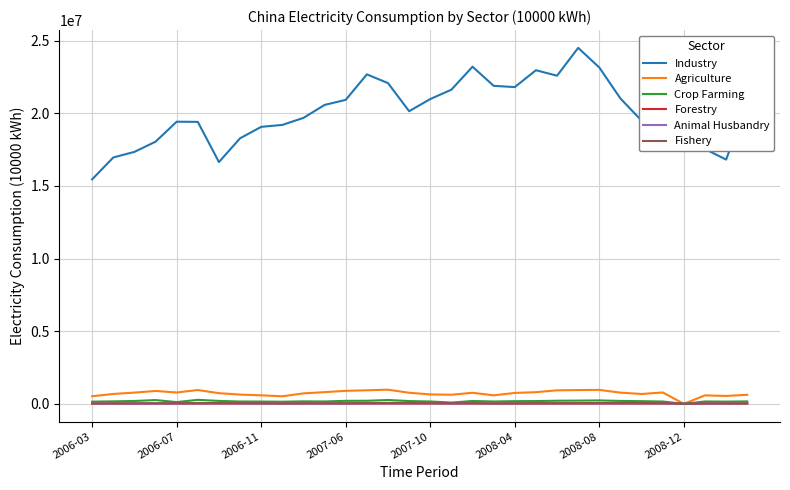

What is the greatest value displayed?

24510919